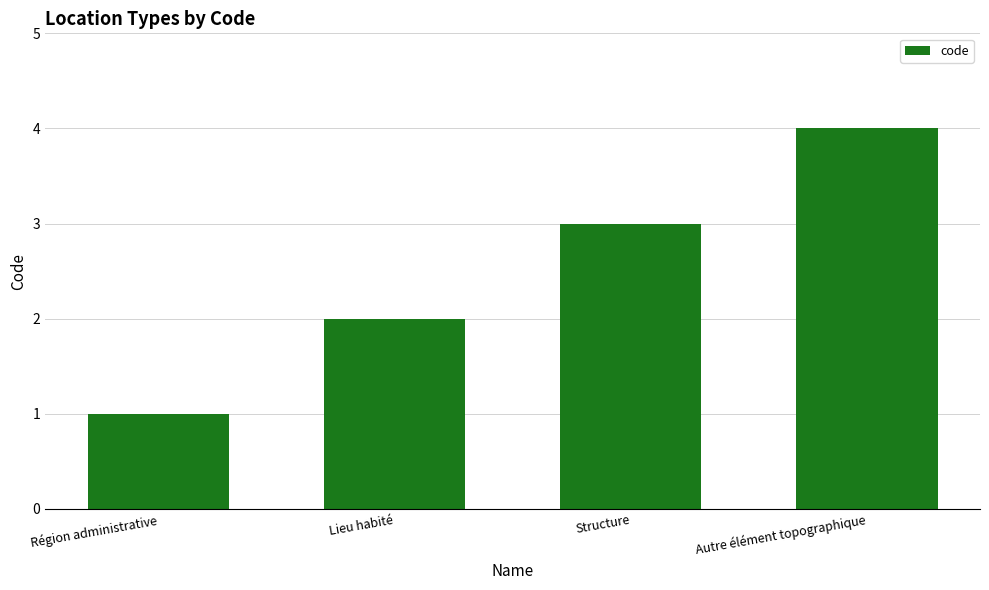

How many data points are less than 3?

2